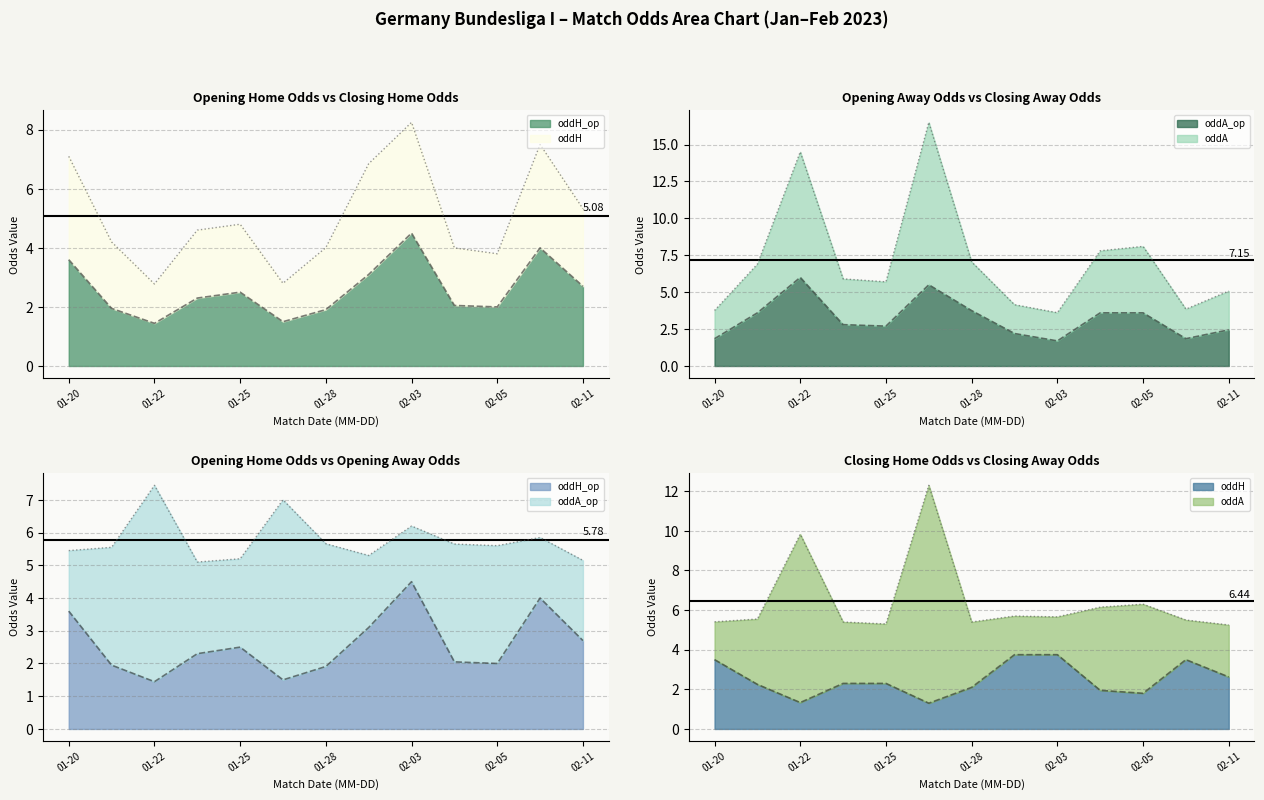

True or false: oddH and oddH_op cross at least once.

True